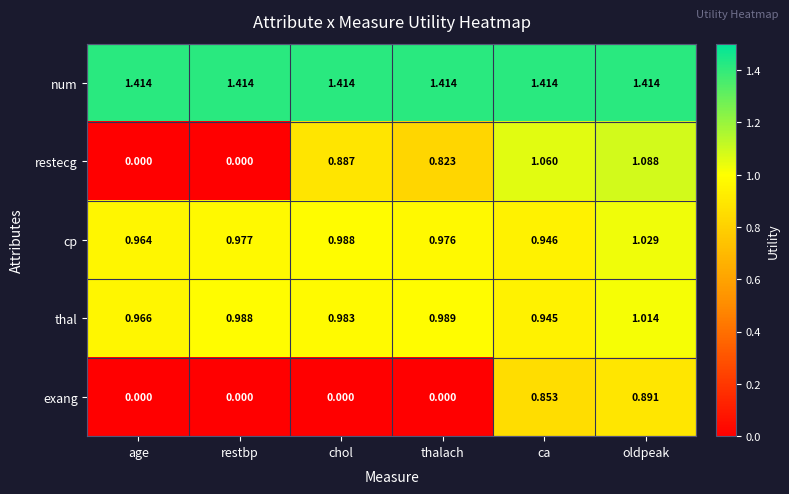

At which label does cp reach its peak?

oldpeak